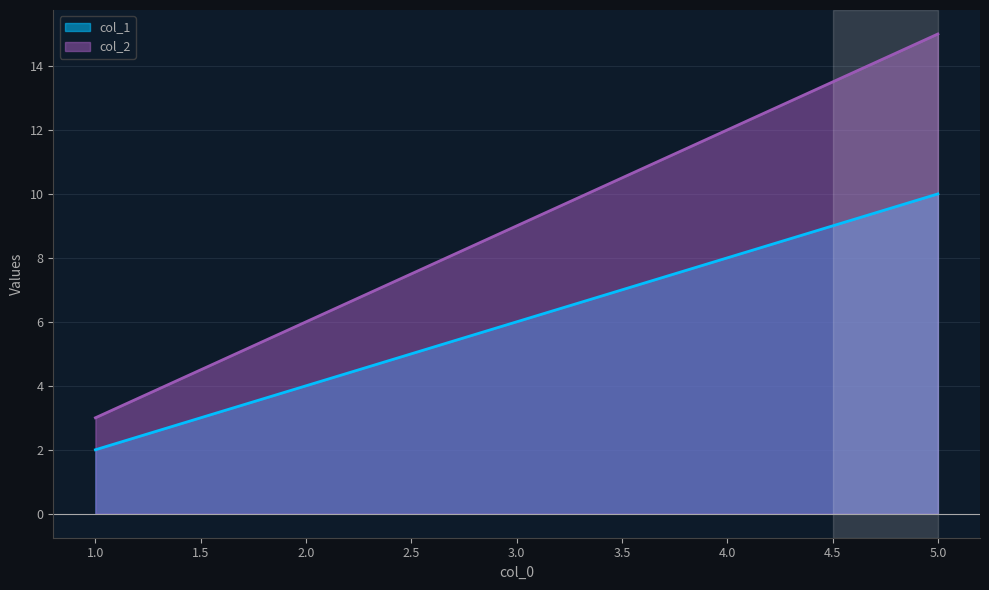

At which category does the chart reach its peak across all series?

5.0